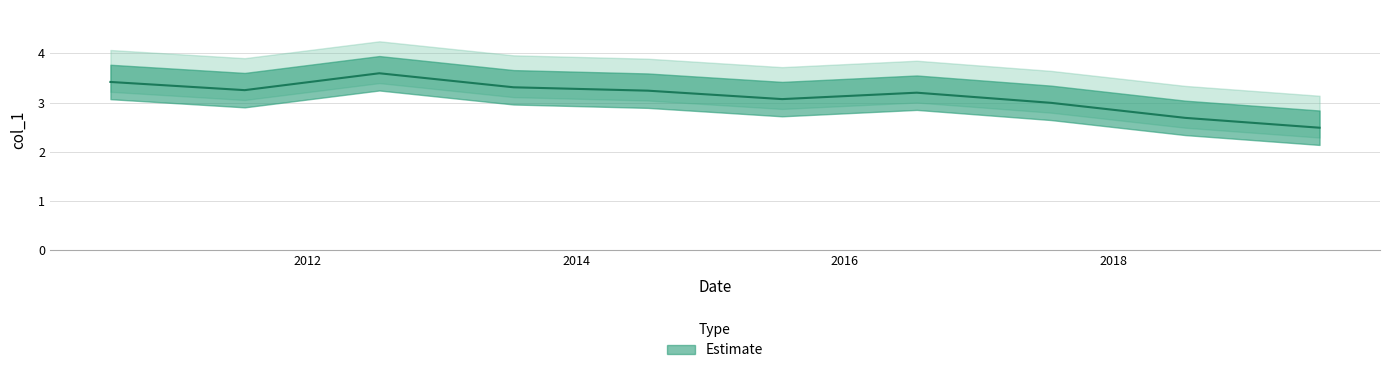

How many points are lower than both their immediate neighbors (excluding endpoints)?

2